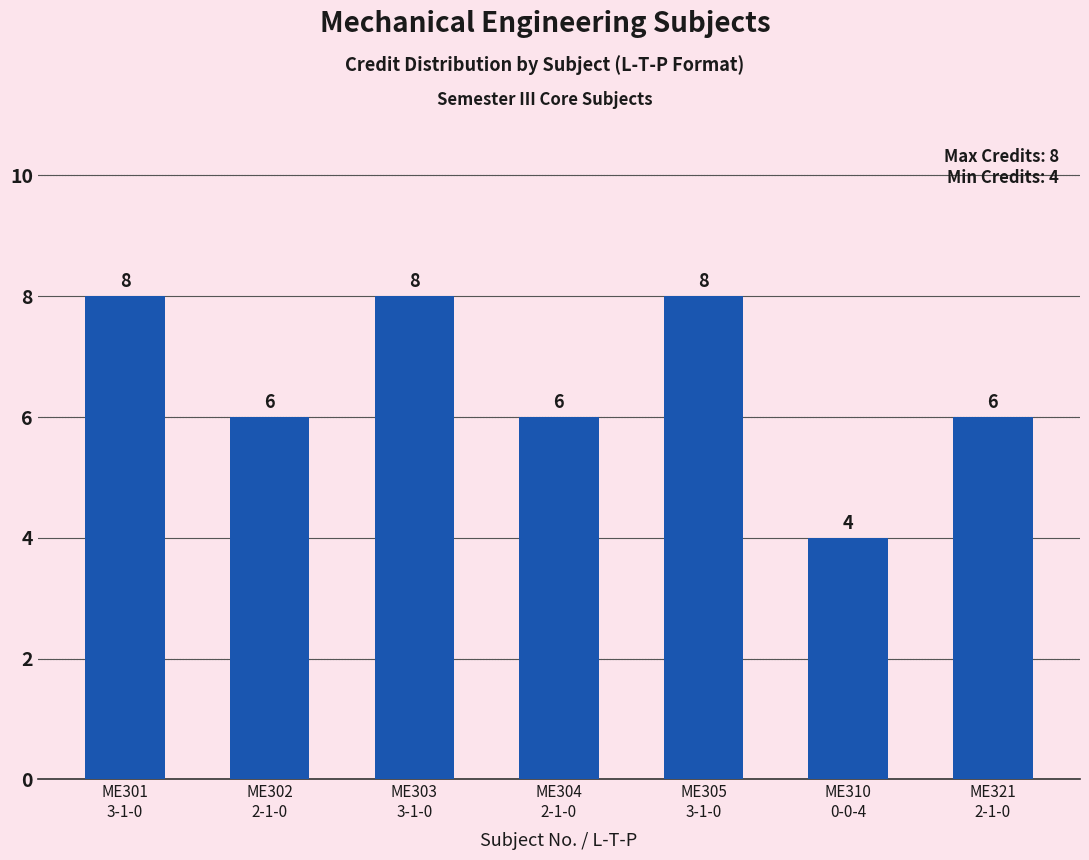

True or false: the data shows 8 at ME301
3-1-0.

True